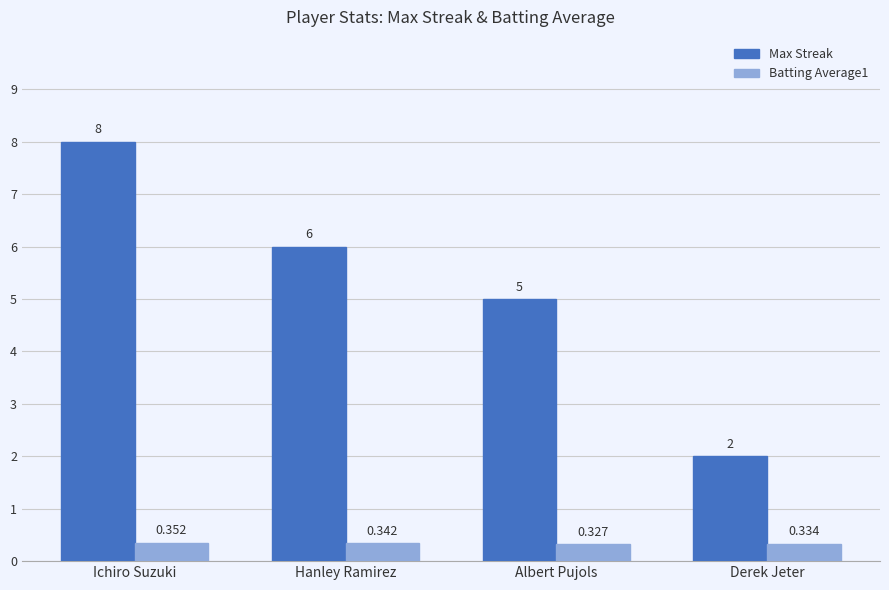

How many data points in Max Streak are less than 6?

2